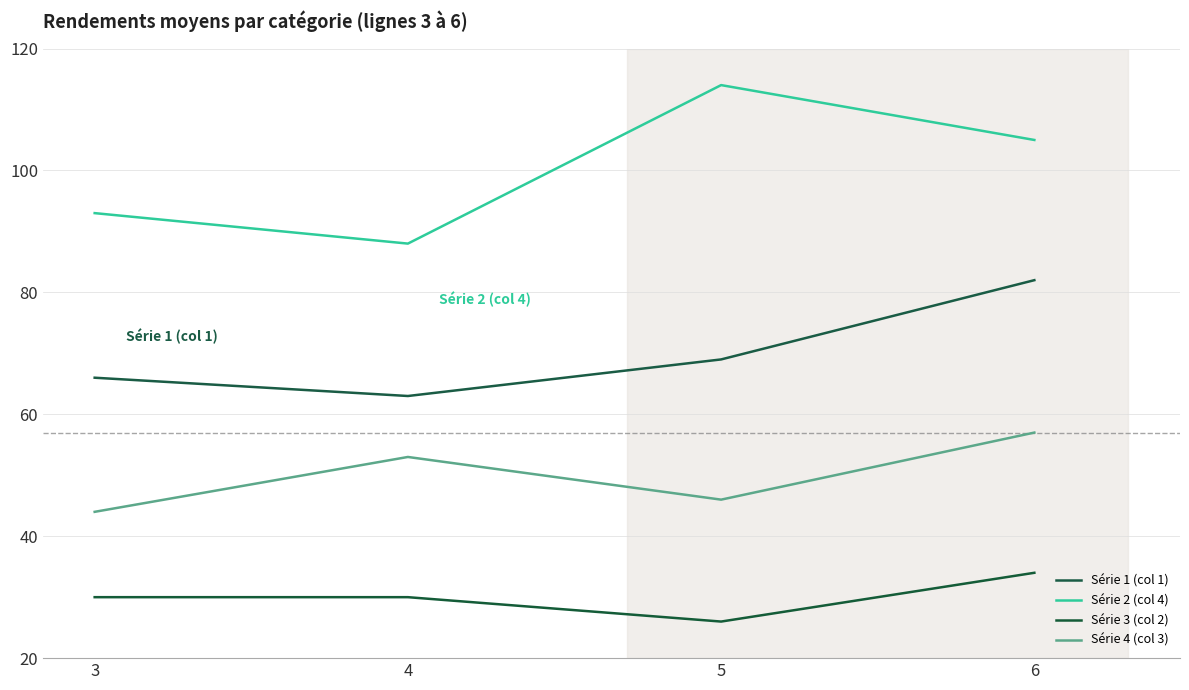

Is the value of Série 3 (col 2) at 5 greater than the value of Série 2 (col 4) at 5?

No